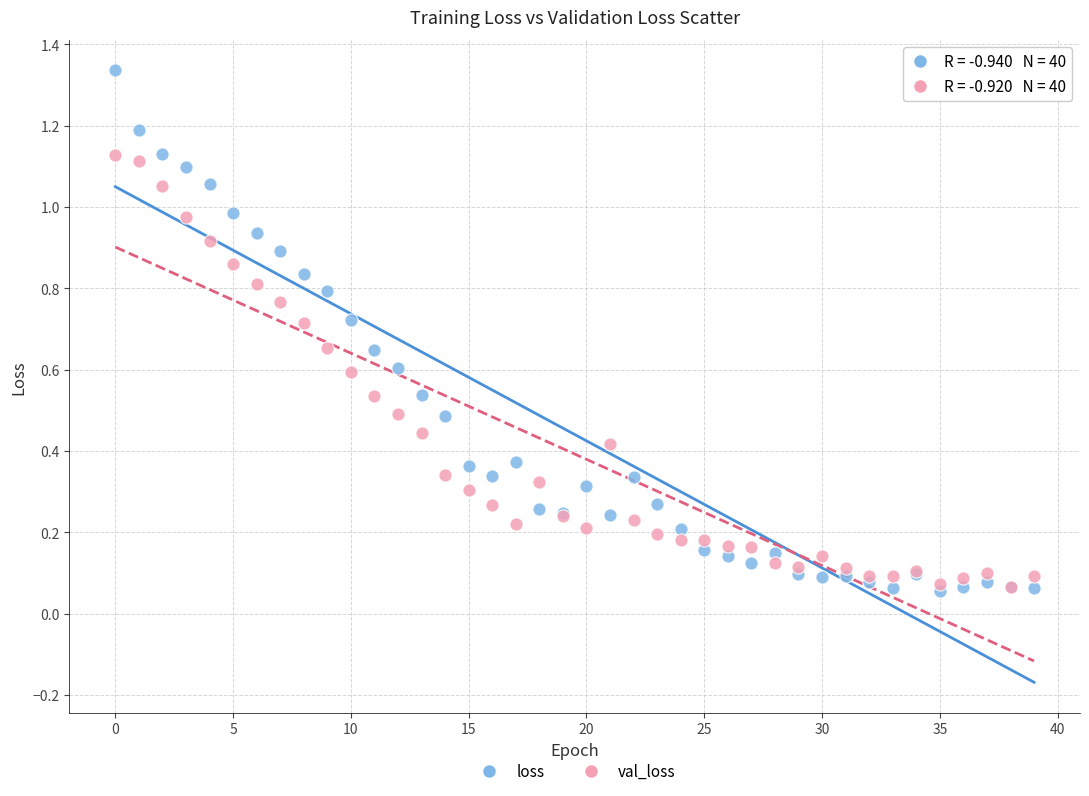

What are all the series names shown in the legend?

loss, val_loss